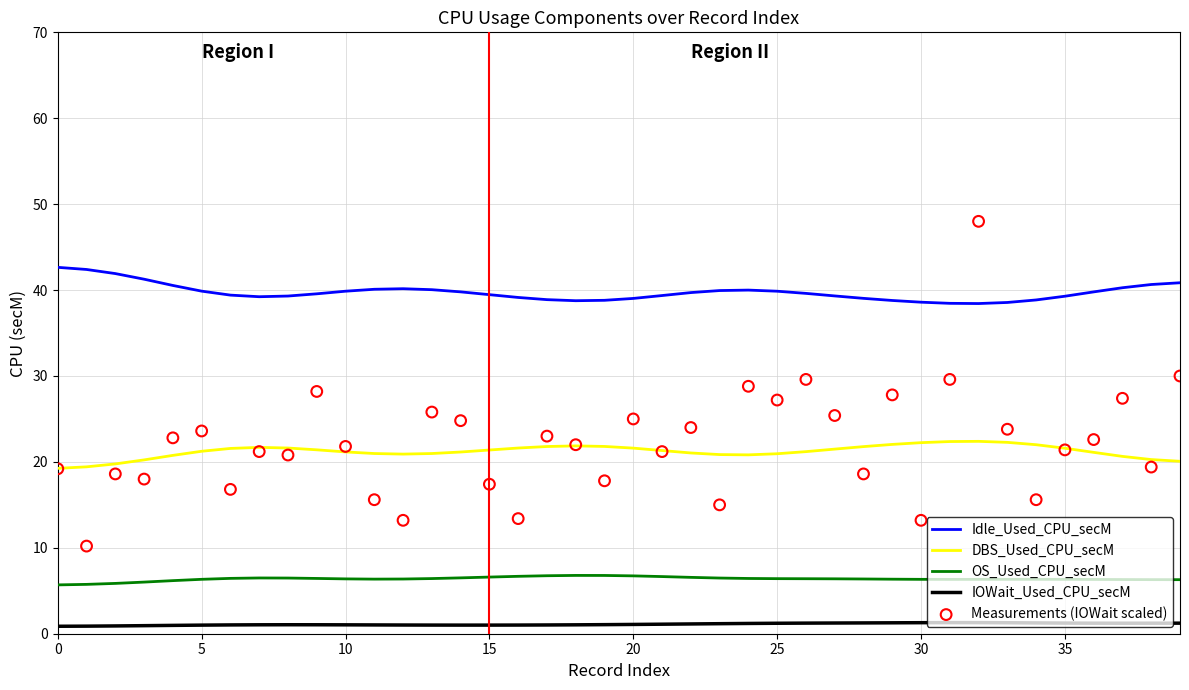

Which series has the largest total across all categories?

Idle_Used_CPU_secM